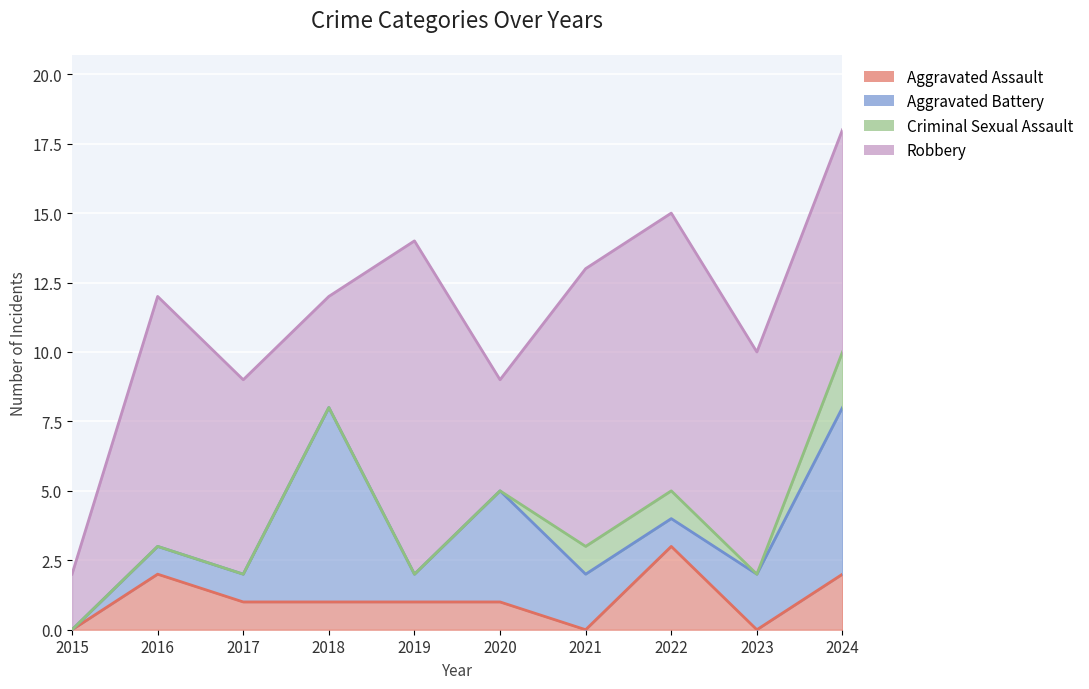

What is the difference between the Aggravated Assault values at 2023 and 2019?

1